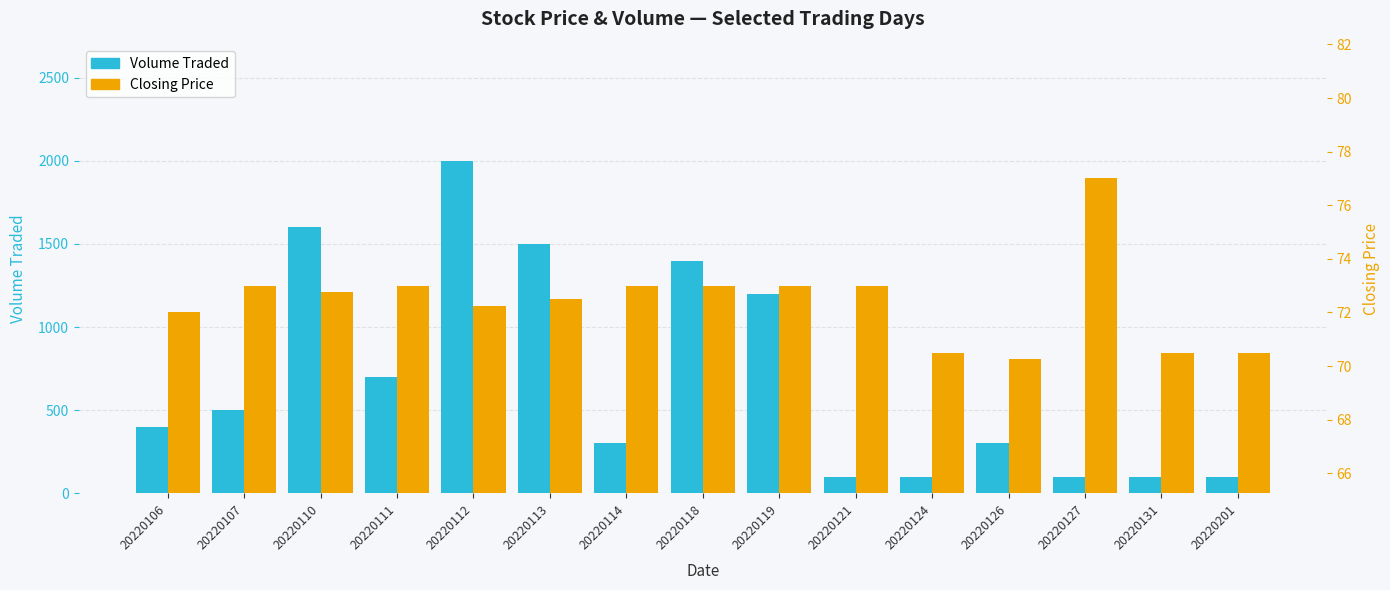

Which category has the highest value in the Closing Price series?

20220127